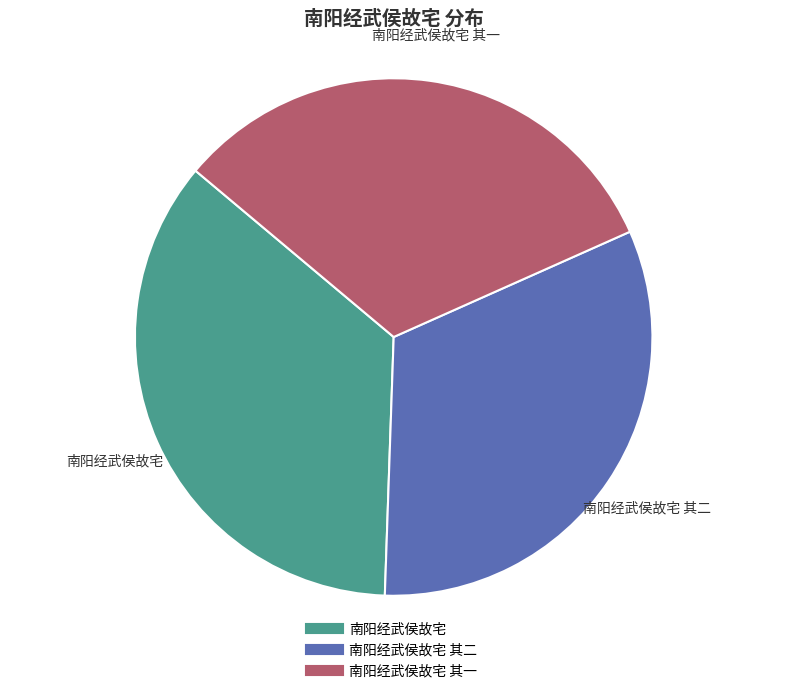

To the nearest percent, what is the average slice percentage?

33%